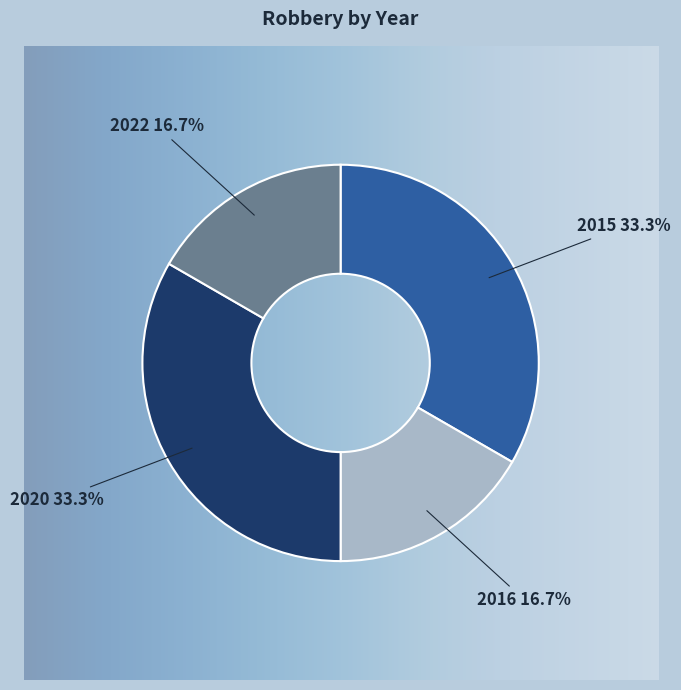

How many slices are in this pie chart?

4